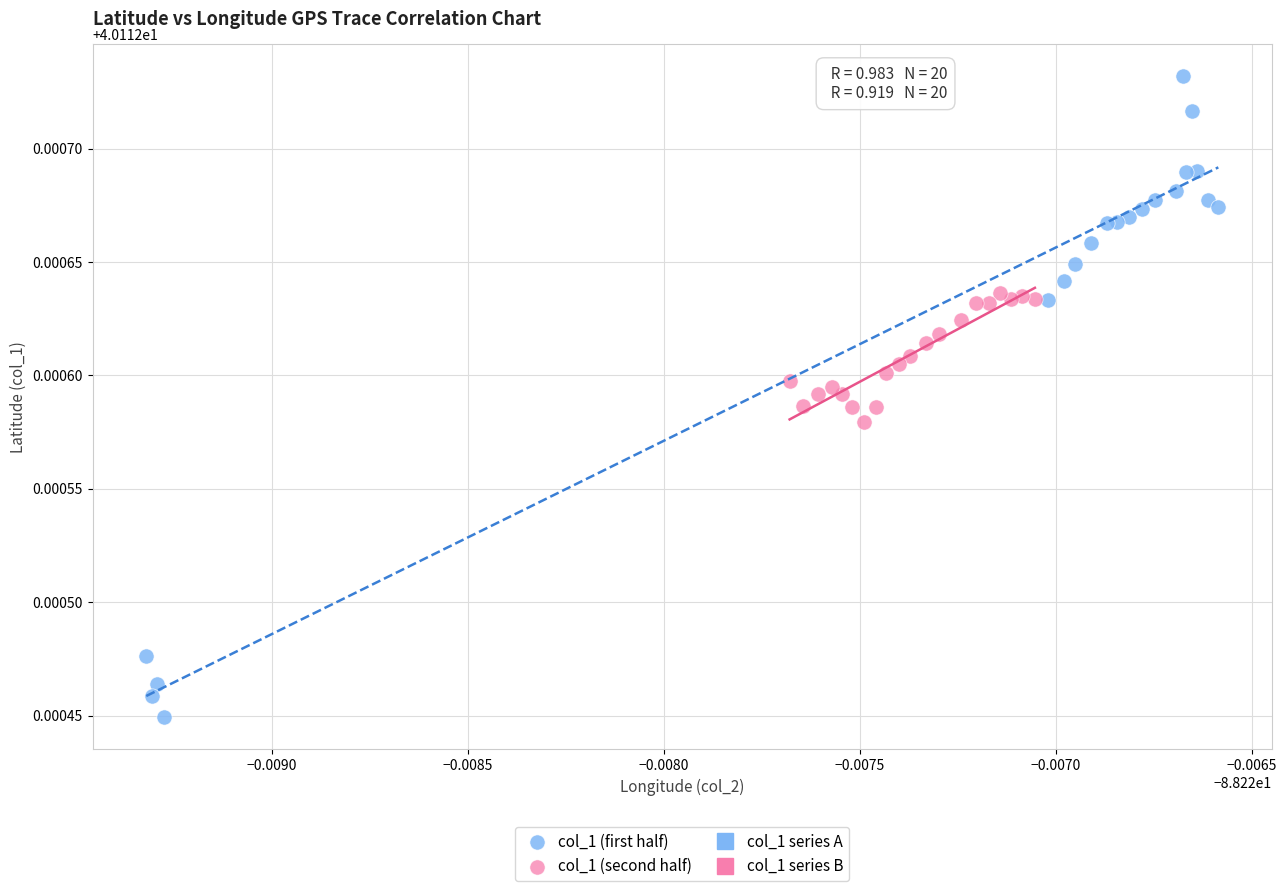

Which series contains the highest Y value?

col_1 (first half)